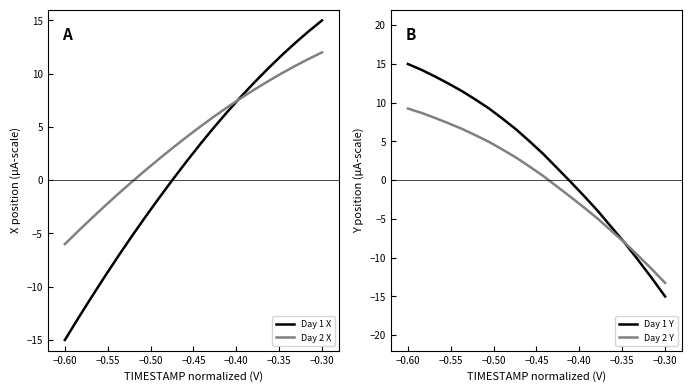

What is the highest value of the Day 1 Y series?

15.0